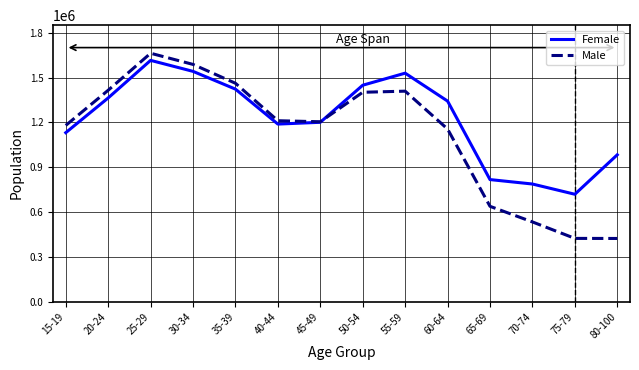

What is the sum of the Female values at 65-69 and 60-64?

2159777.6